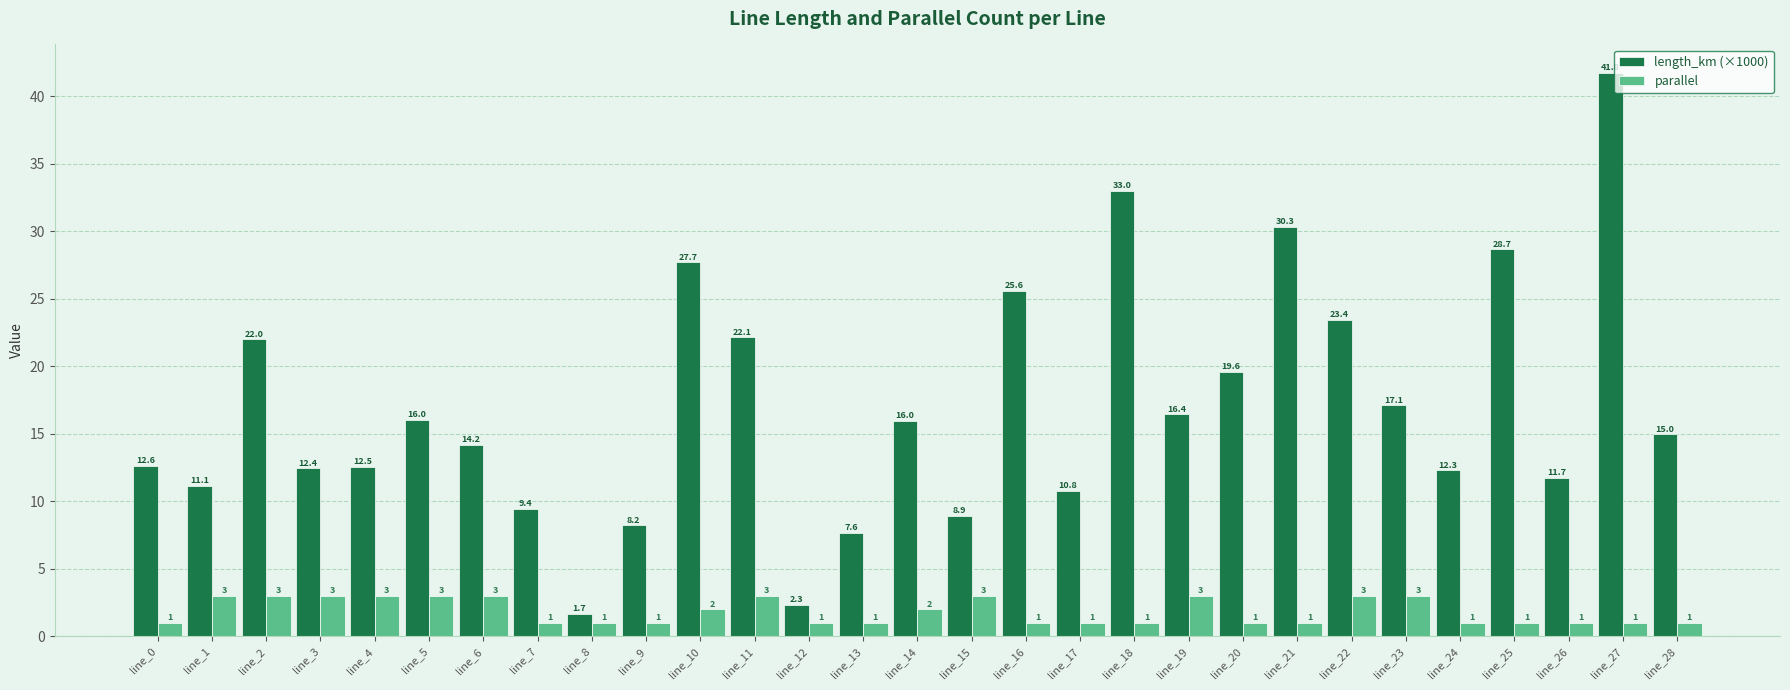

The value of parallel at line_25 is 1.0. True or false?

True